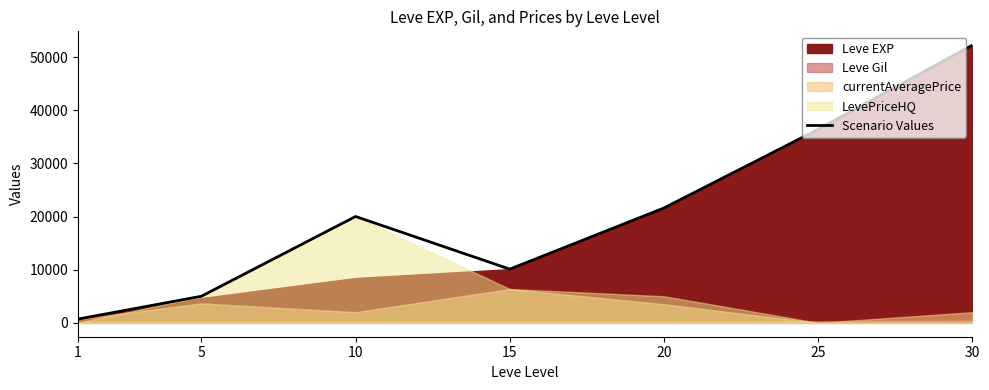

Reading right to left, extract all data points from this chart.

52220	36390	21600	10100	20006	5000	709